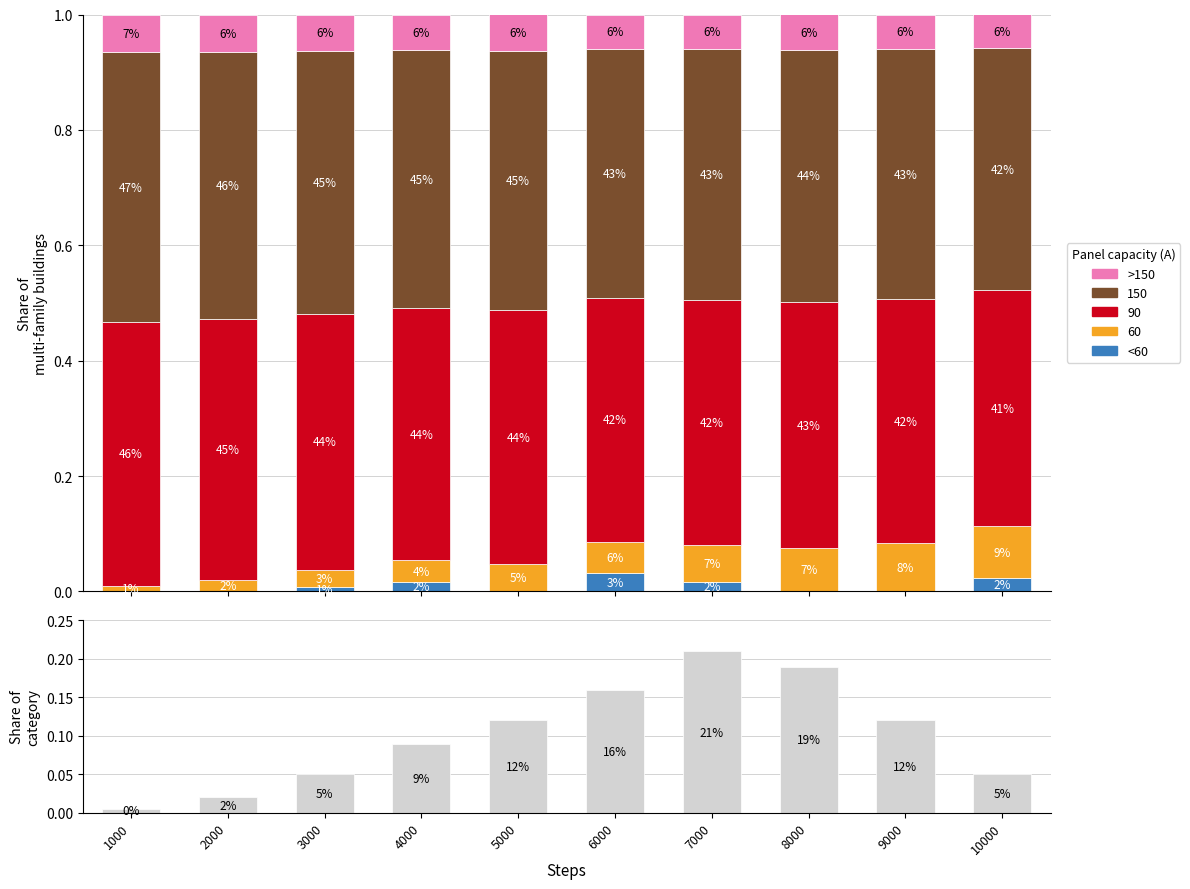

What is the average value of the share series?

0.1